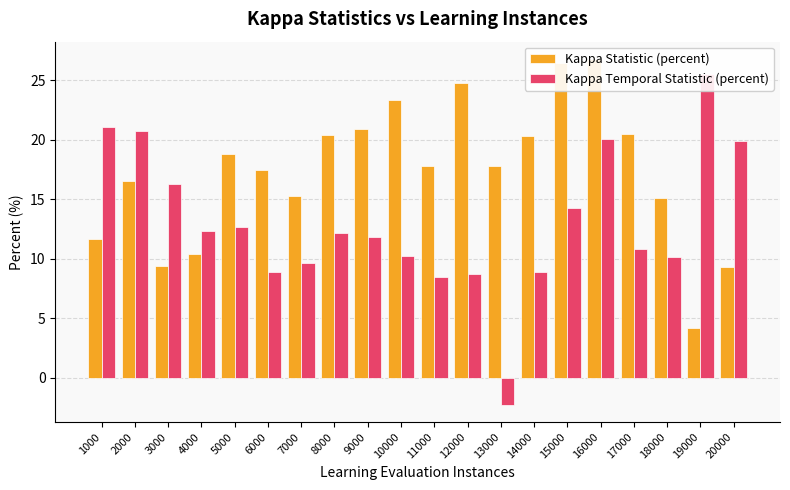

How many data points in Kappa Statistic (percent) are less than 17?

8